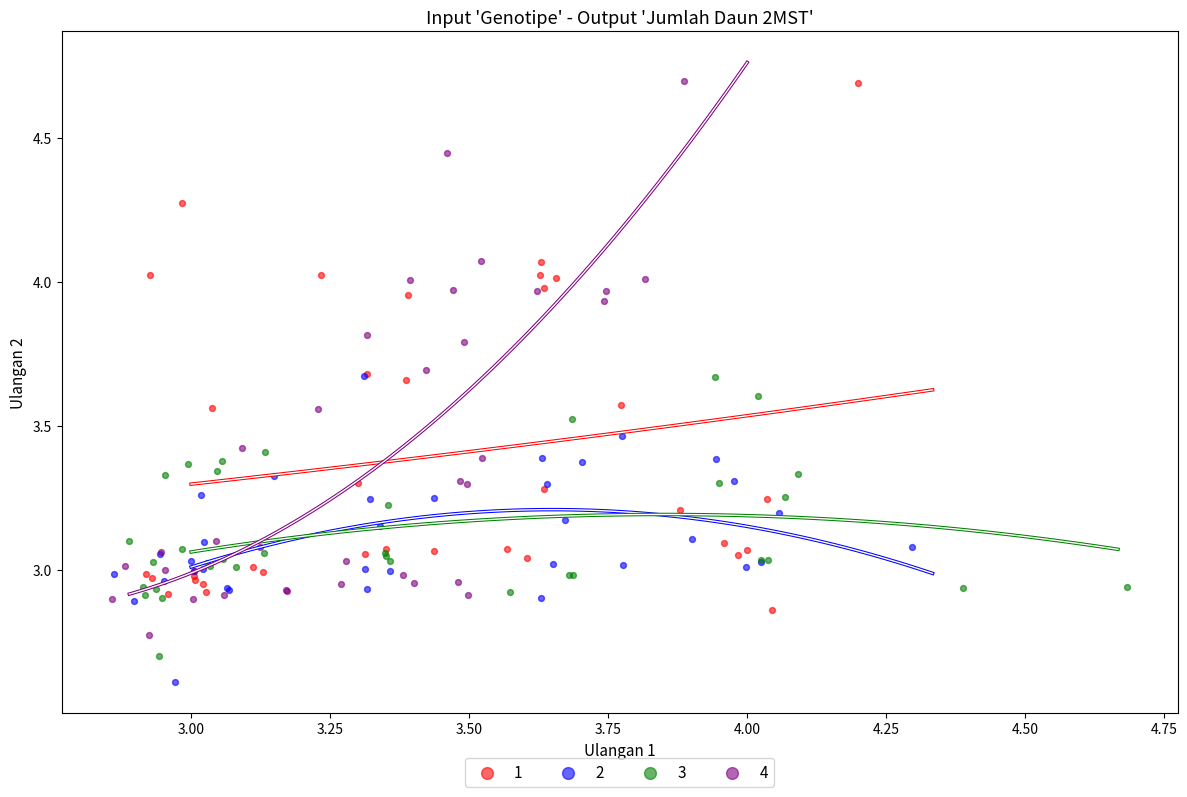

Which series has the largest Y range (max minus min)?

4